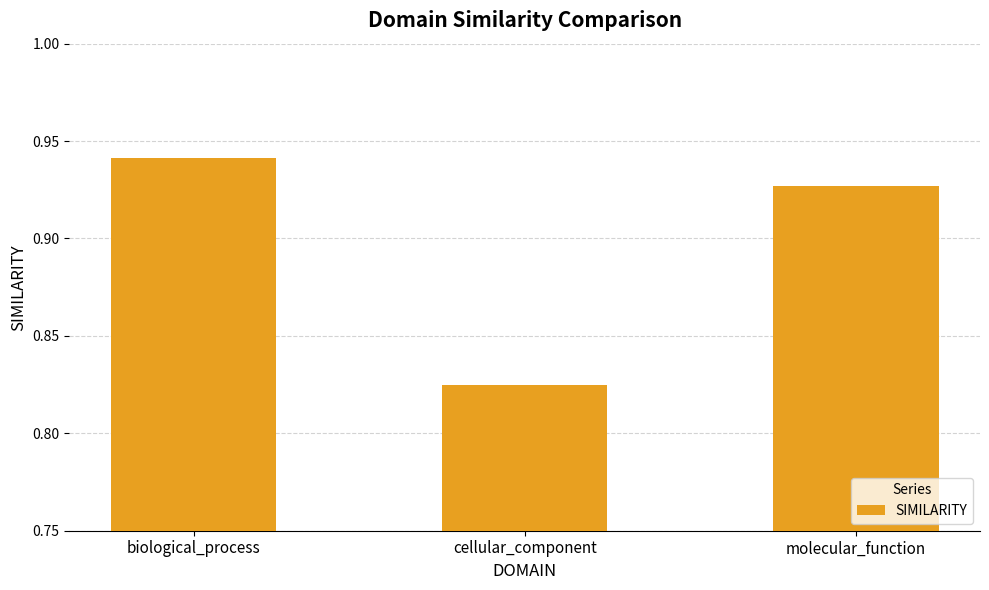

What is the sum of all values?

2.7